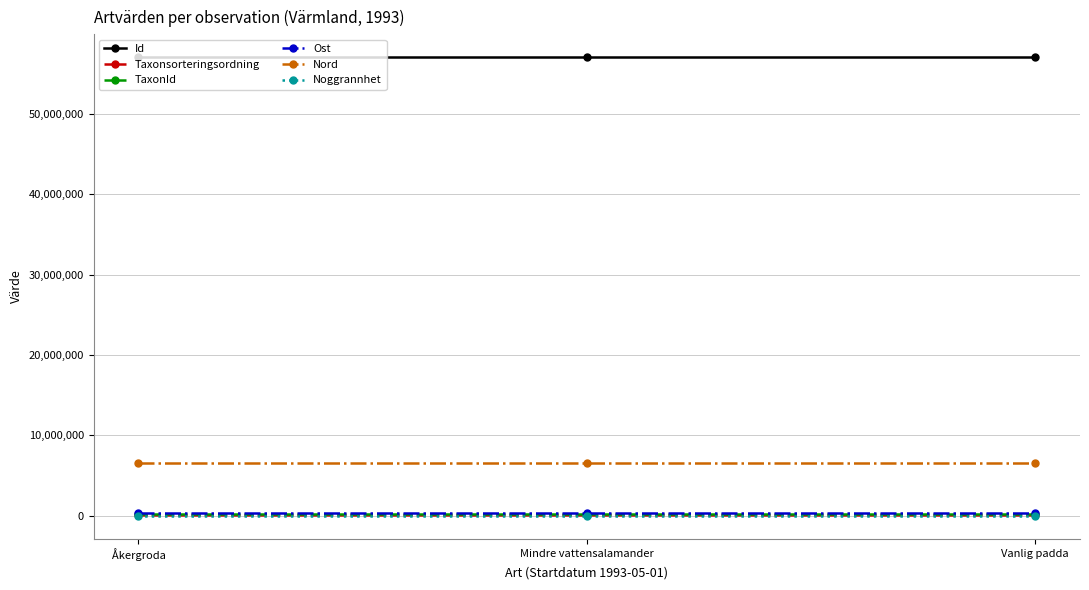

What is the label of the 2nd point from the left?

Mindre vattensalamander